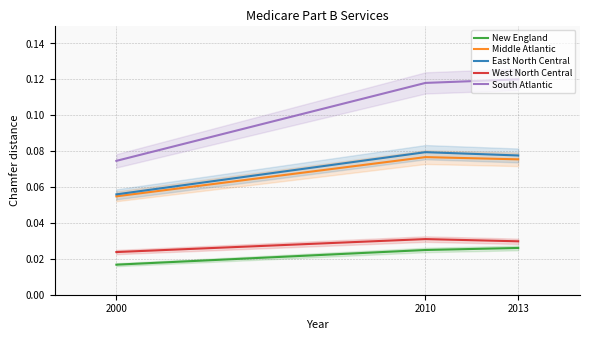

Reading left to right, what are all the values shown in this chart?

New England: 0.0	0.0	0.0
Middle Atlantic: 0.1	0.1	0.1
East North Central: 0.1	0.1	0.1
West North Central: 0.0	0.0	0.0
South Atlantic: 0.1	0.1	0.1